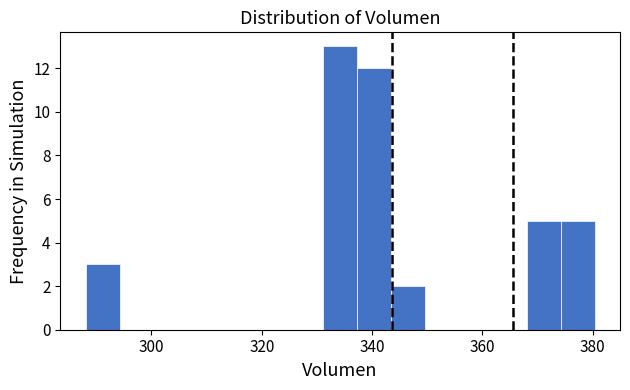

Around what value on the x-axis is the tallest bar? Give the approximate position of its centre, as read against the axis.

334